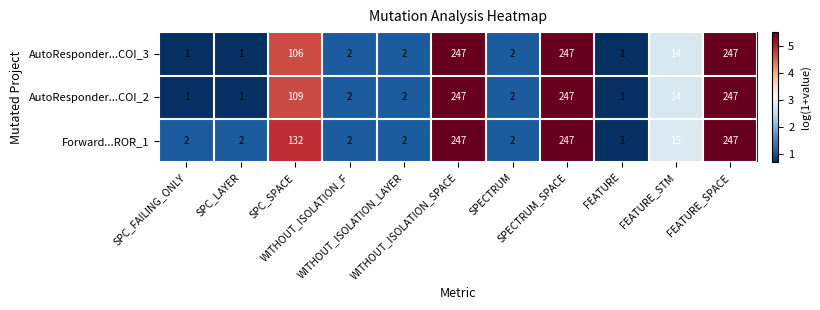

At how many categories does at least one series exceed 159?

3